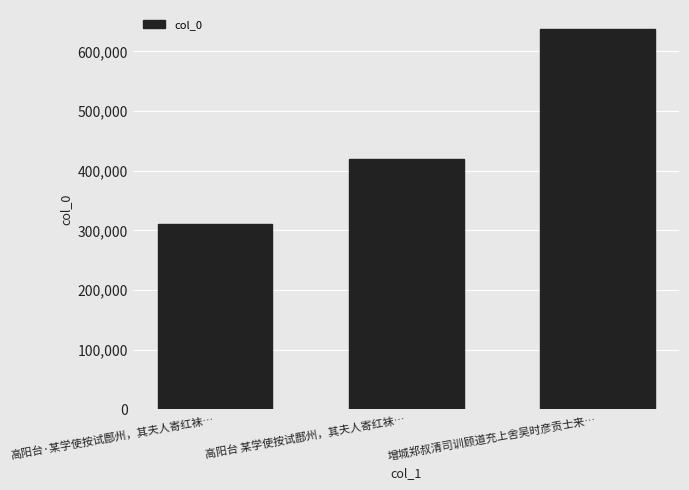

List the labels in order of value, smallest first.

高阳台·某学使按试鄜州，其夫人寄红袜…, 高阳台 某学使按试鄜州，其夫人寄红袜…, 增城郑叔清司训顾道充上舍吴时彦贡士来…